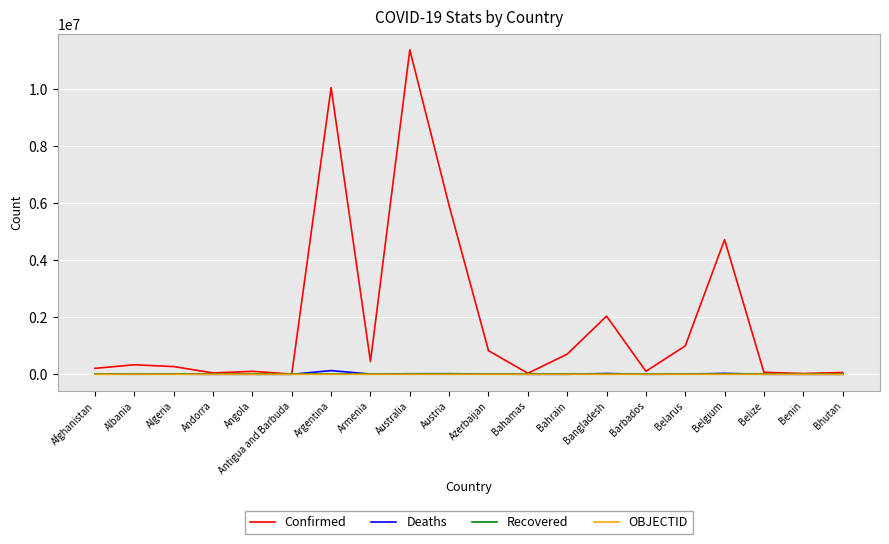

What is the total value across all series at Bangladesh?

2067240